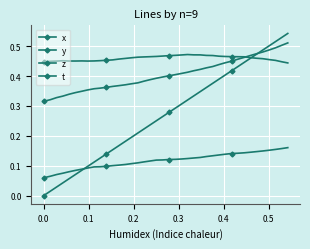

Count the y values in the range 0 to 1.

40